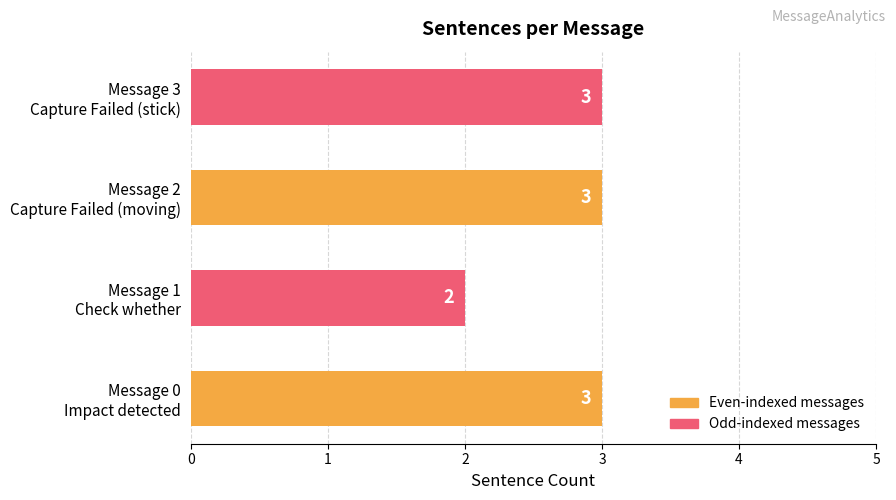

What is the sum of all values?

11